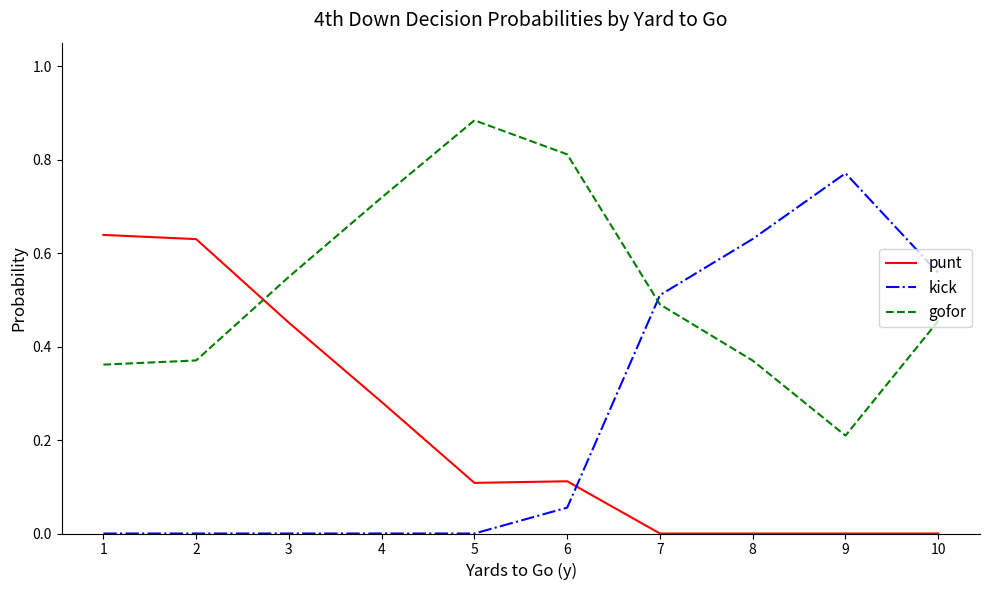

Which series ends up on top after the final intersection of kick and gofor?

kick